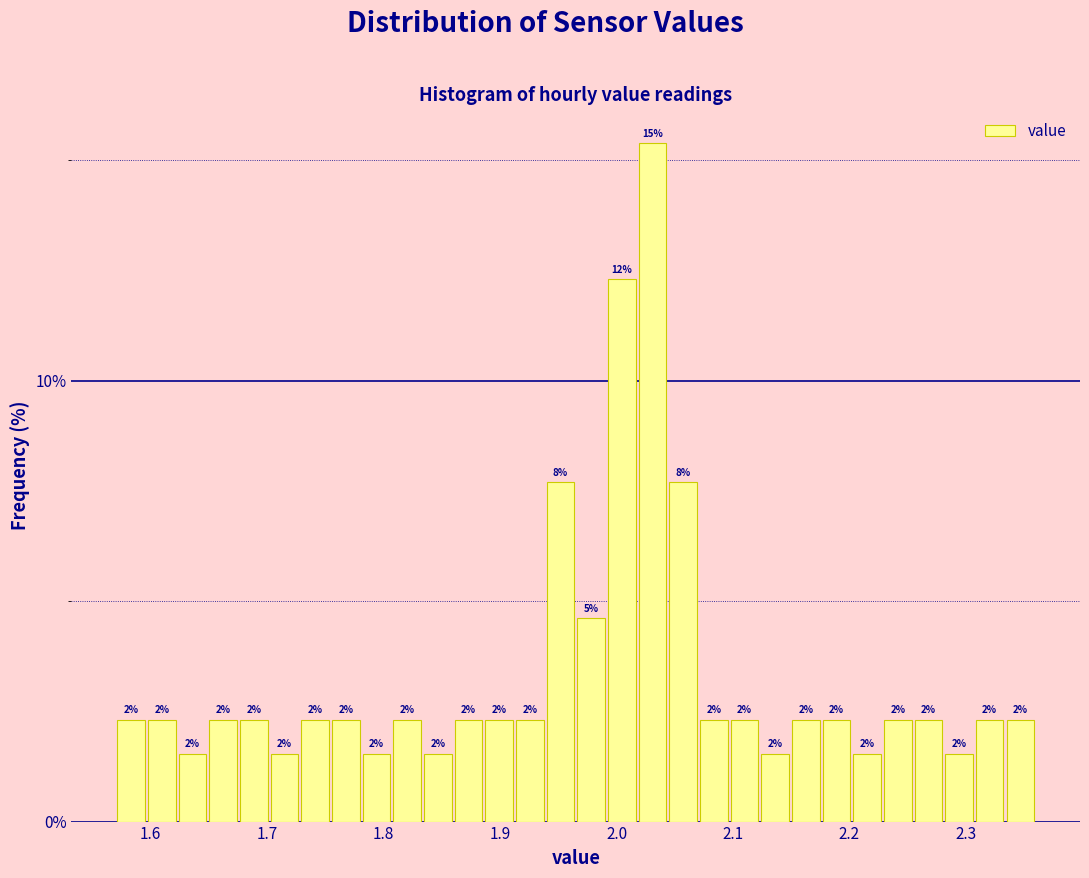

Around what value on the x-axis is the tallest bar? Give the approximate position of its centre, as read against the axis.

2.03